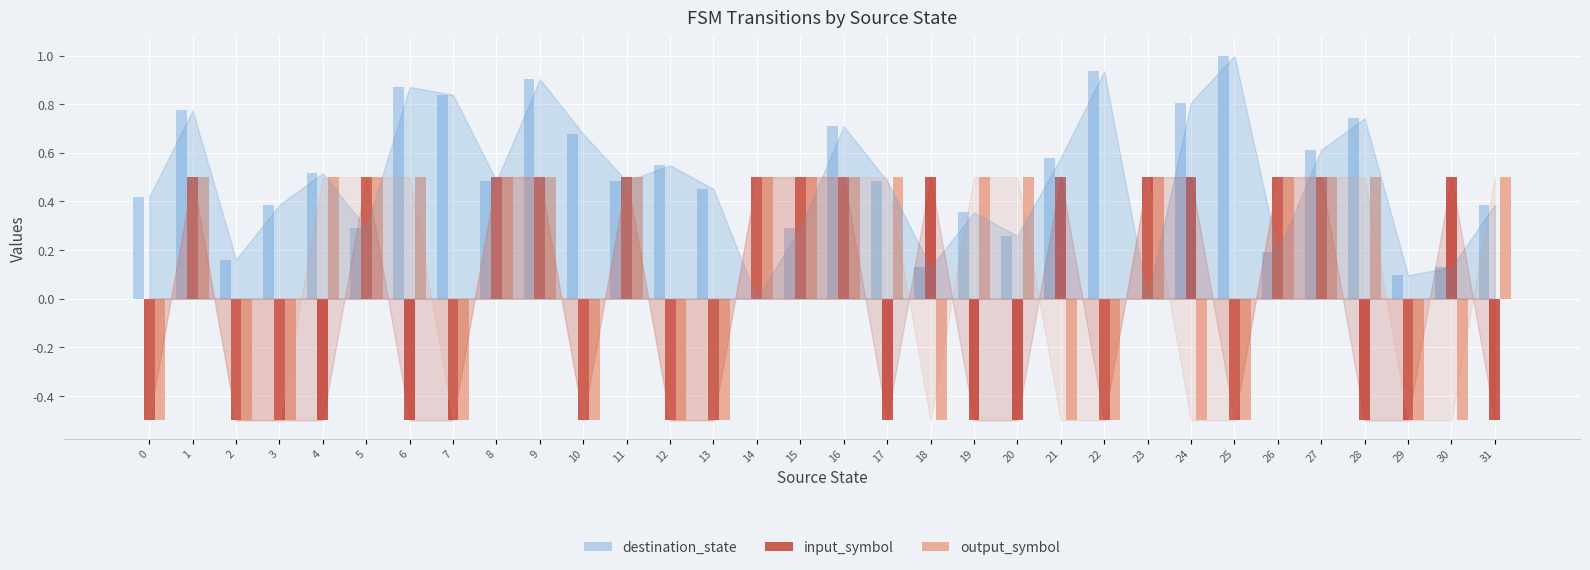

Is it true that input_symbol equals 0.0 at 31?

True